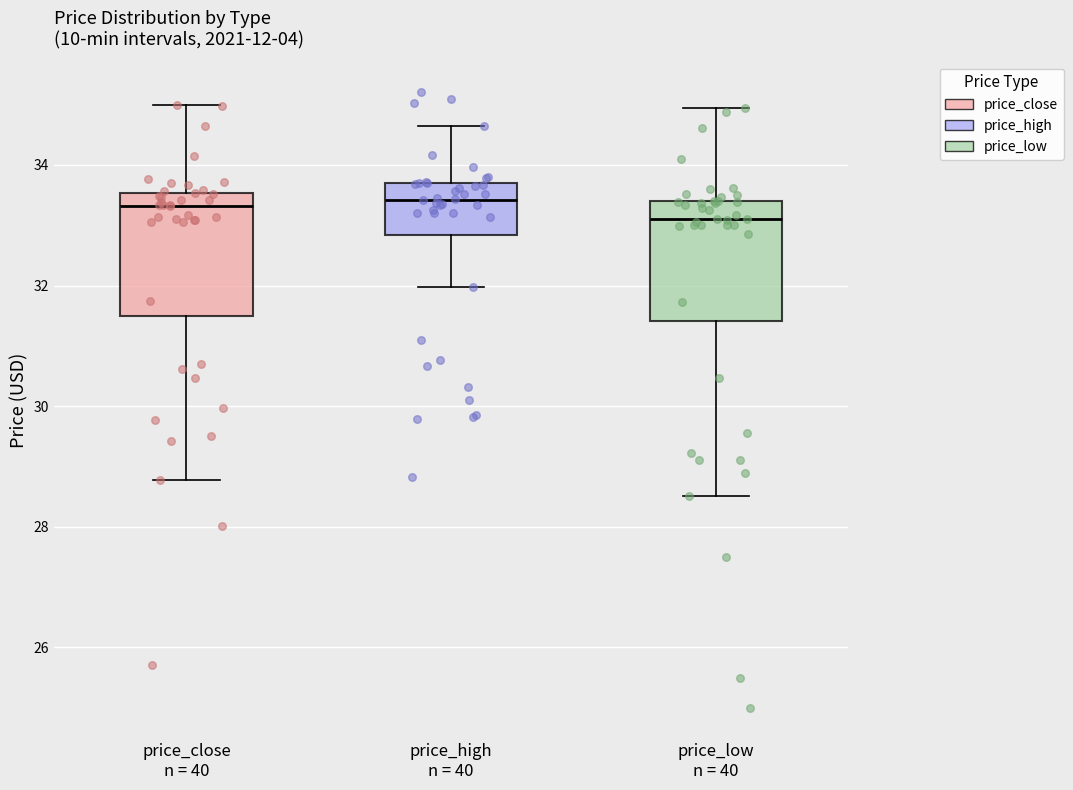

Where does the median line of the box for price_high n = 40 sit on the y-axis? The values are not printed on the chart, so give them approximately, as read against the axis.

33.4